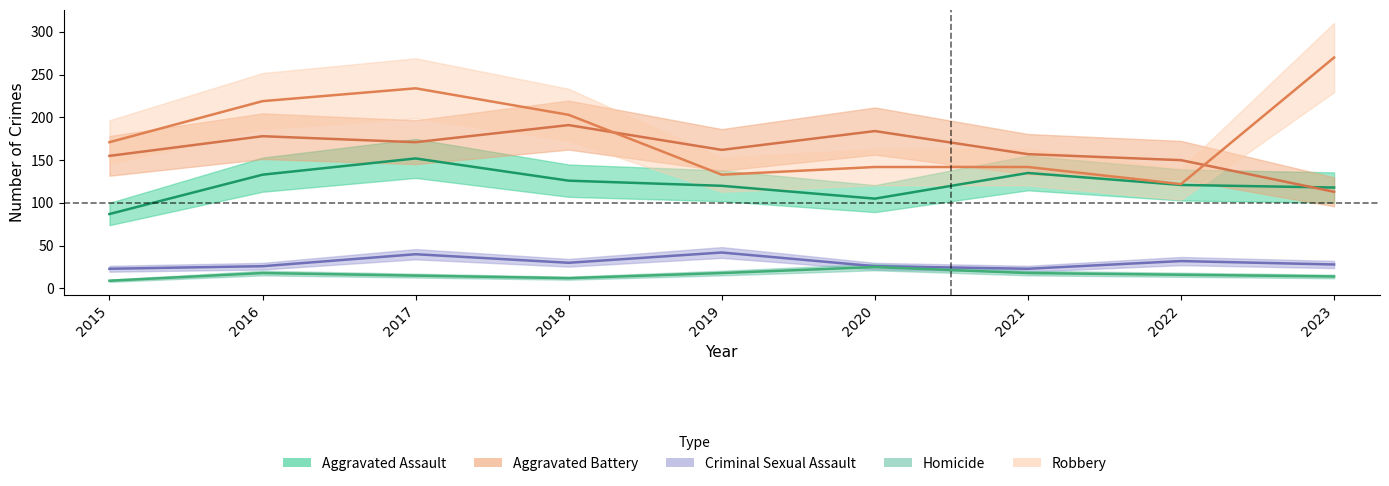

Read the Homicide value at 2019, to the nearest 5.

20